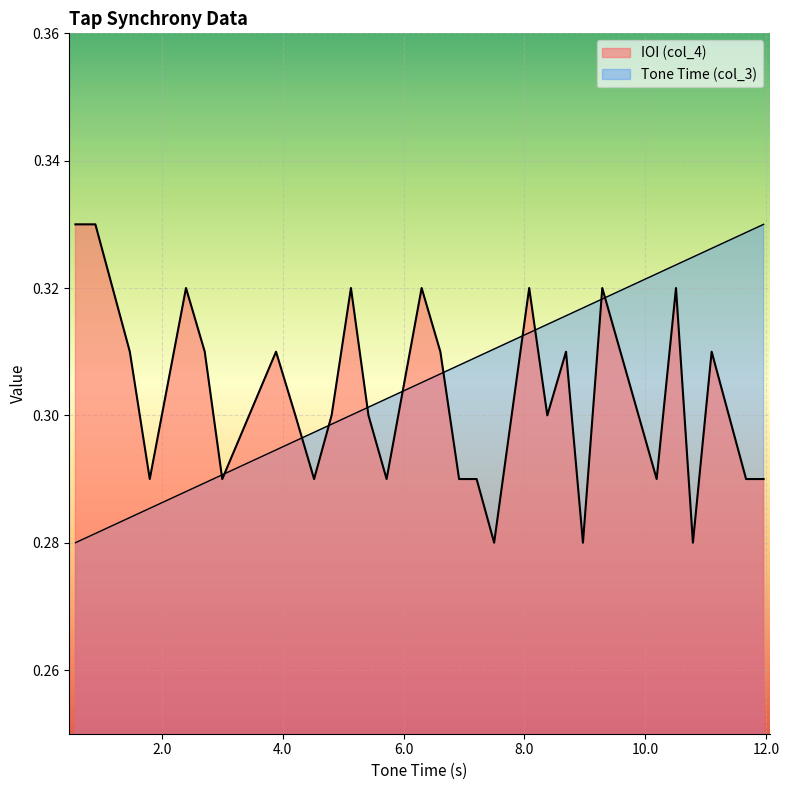

How many categories are shown in the chart?

31